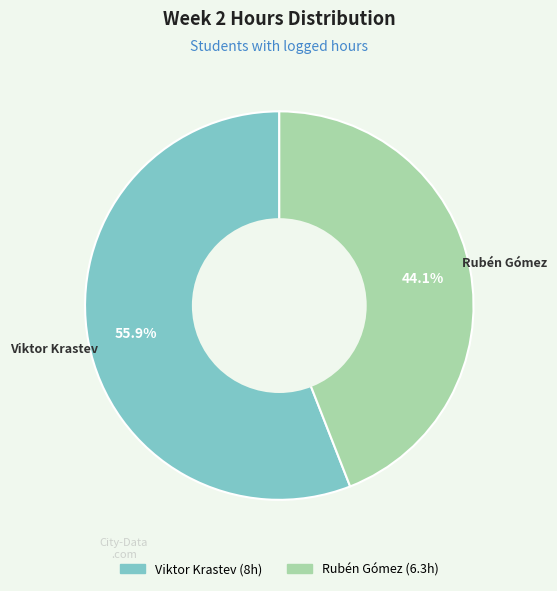

How many slices are in this pie chart?

2